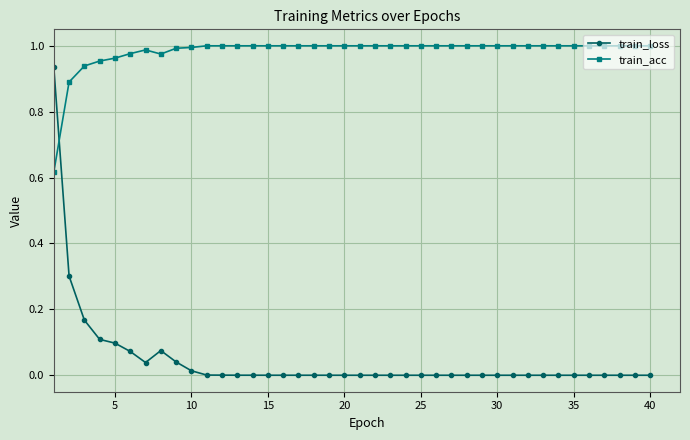

Which series has the largest total across all categories?

train_acc